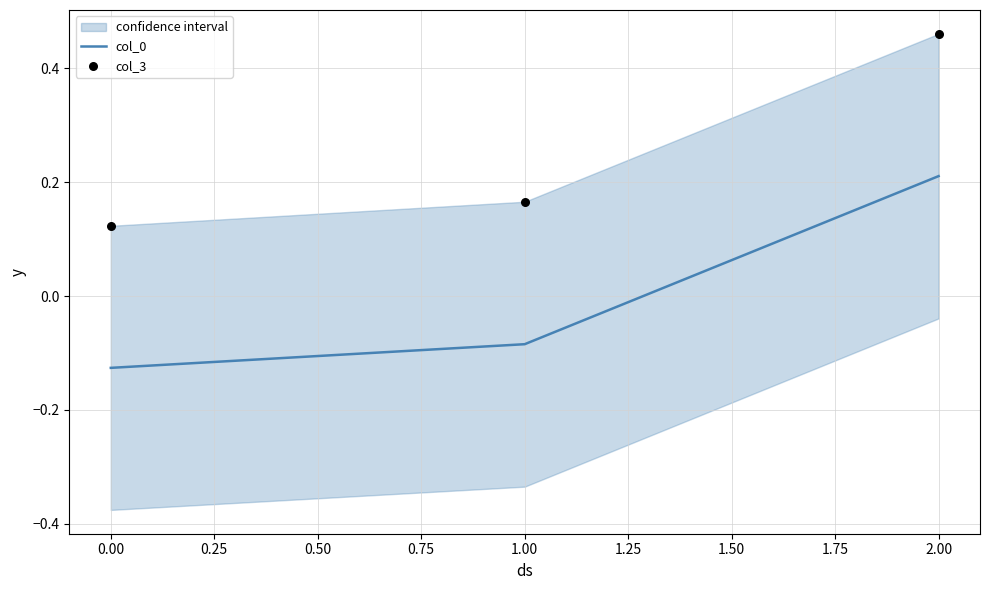

At how many categories does at least one series exceed 0?

3